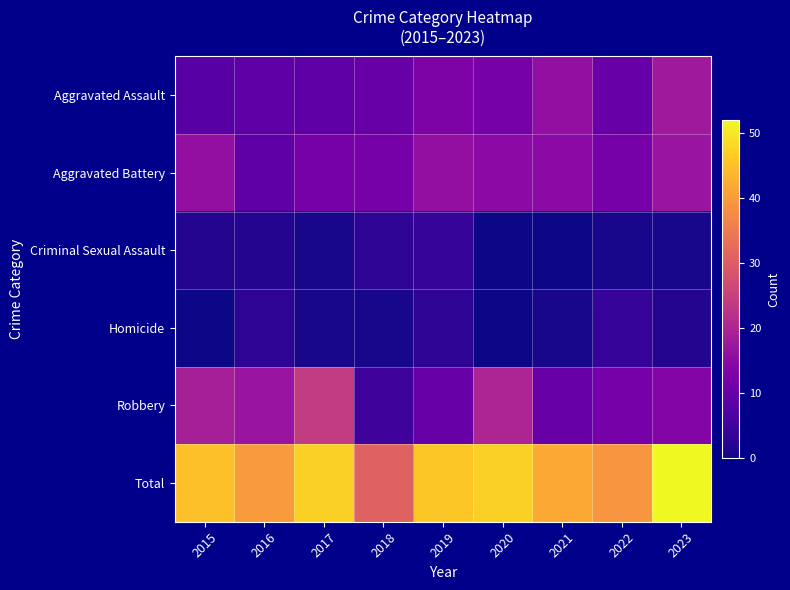

What is the total value across all series at 2015?

90